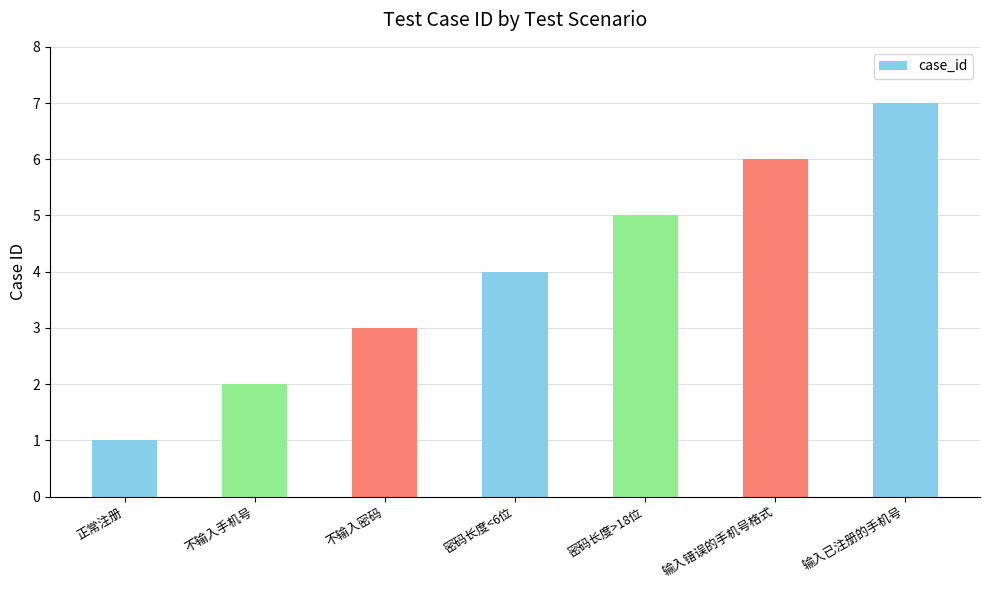

What is the value of the 2nd bar from the left?

2